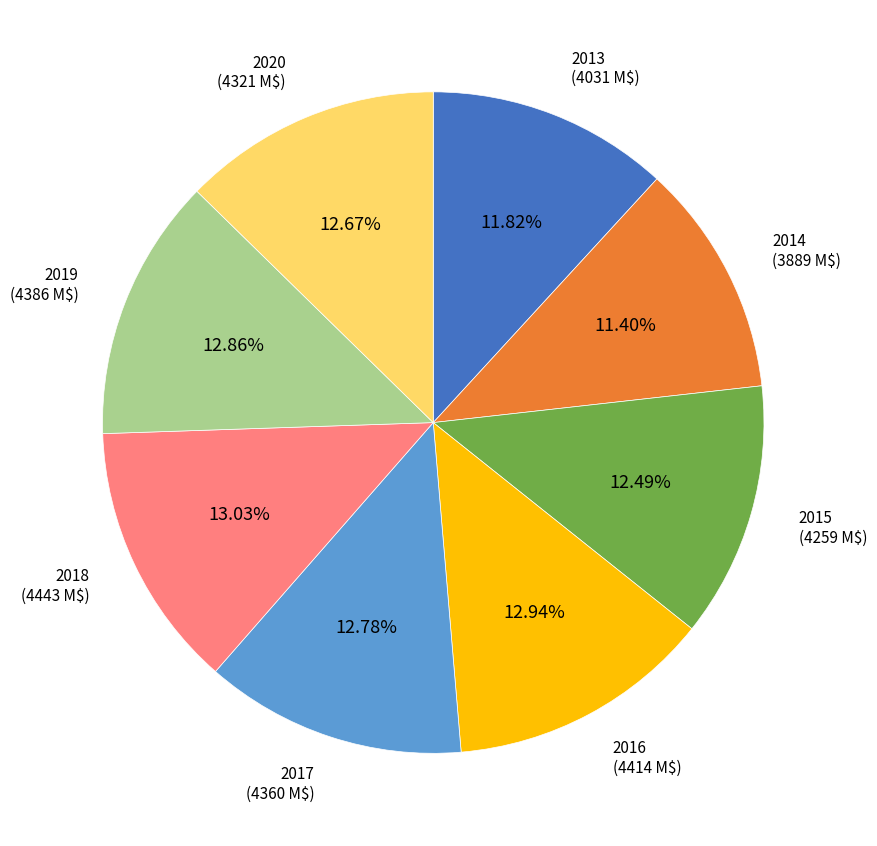

Is there a majority slice in this chart?

No